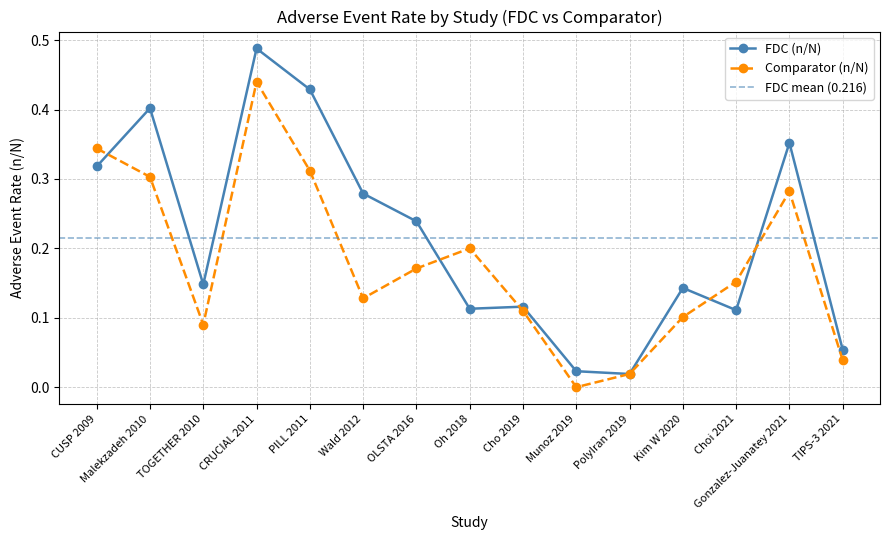

What position from the left is Wald 2012?

6